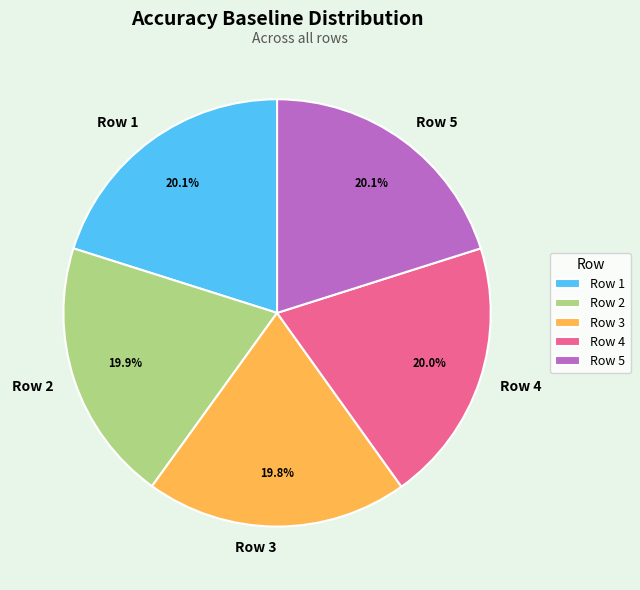

Is the sum of Row 3 and Row 5 greater than half?

No